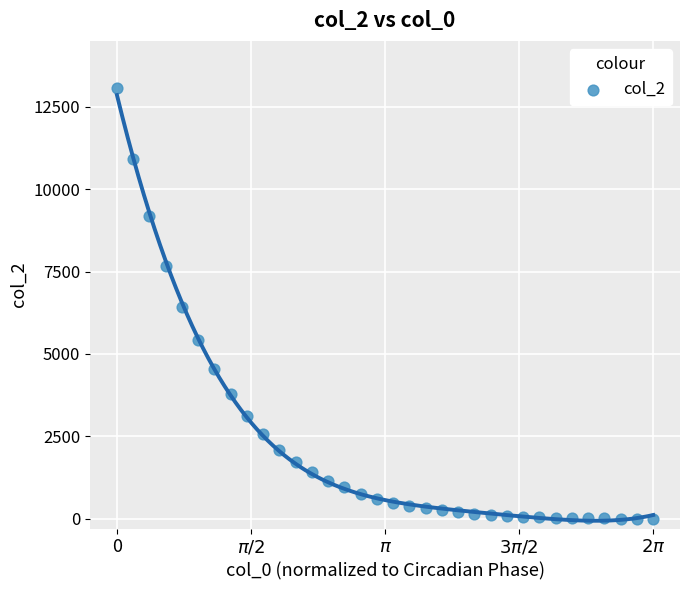

What is the range of Y values (max minus min)?

13070